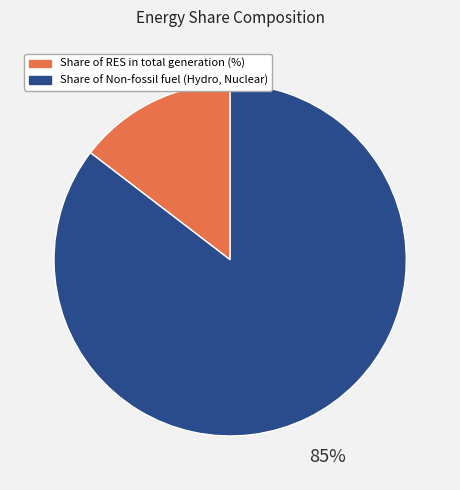

How many segments does this pie chart have?

2